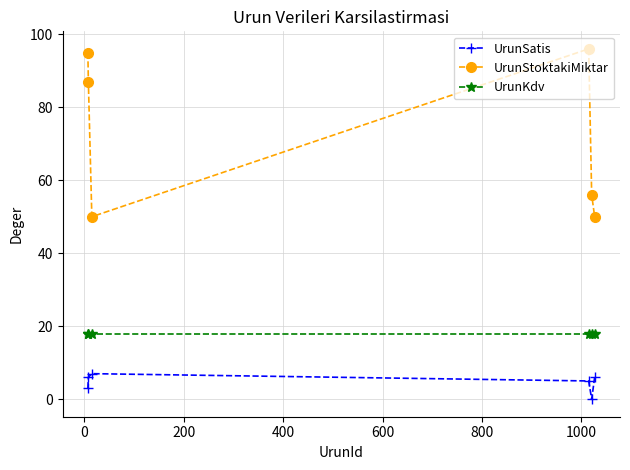

True or false: UrunSatis has more than 0 points higher than both neighbors.

True